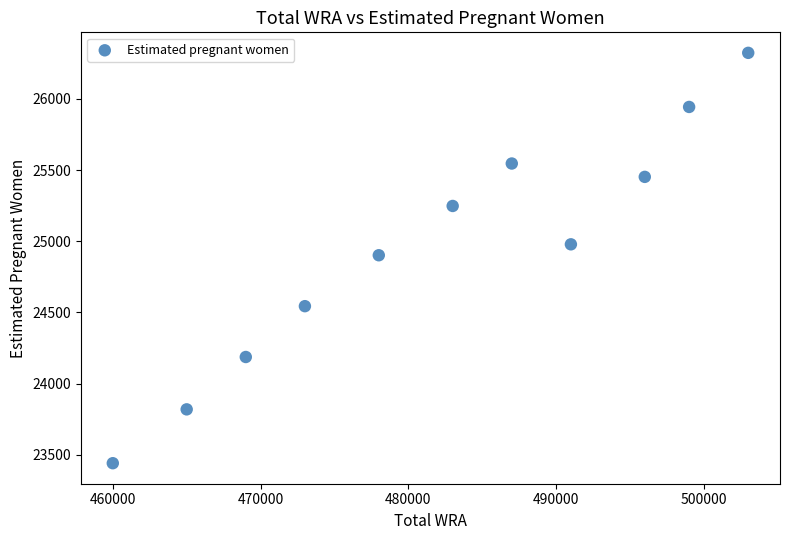

What is the average X value?

482181.8